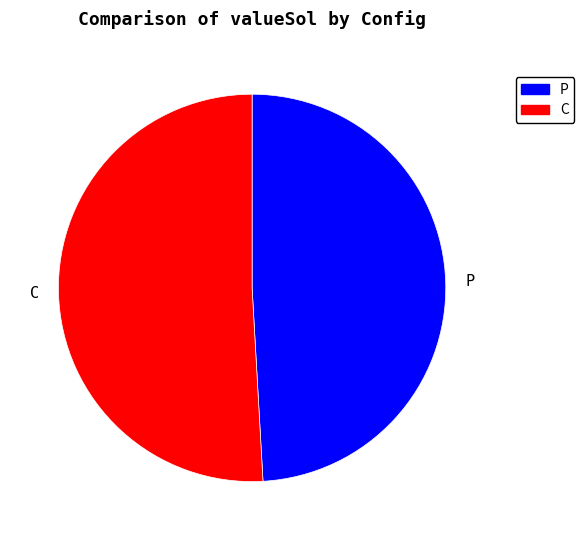

Is there any slice that represents more than half of the pie?

Yes